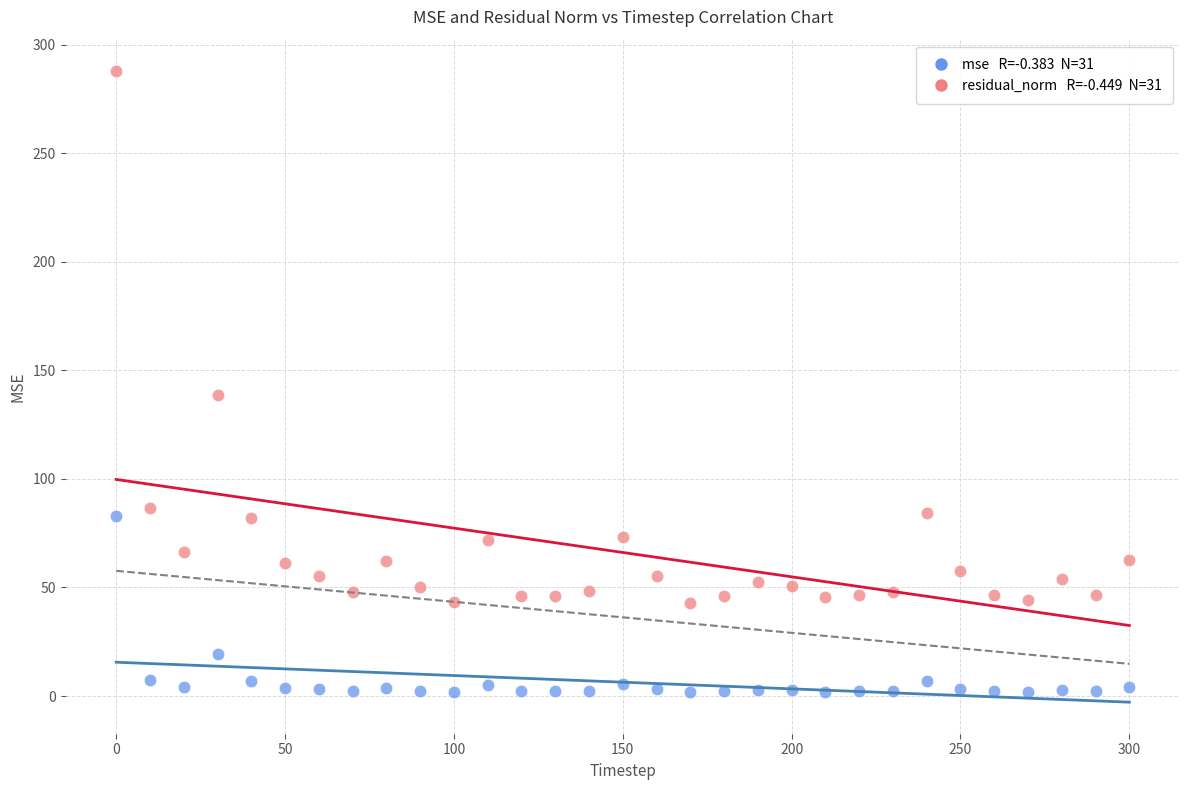

Across all data points, what is the range of Y values (max minus min)?

285.9